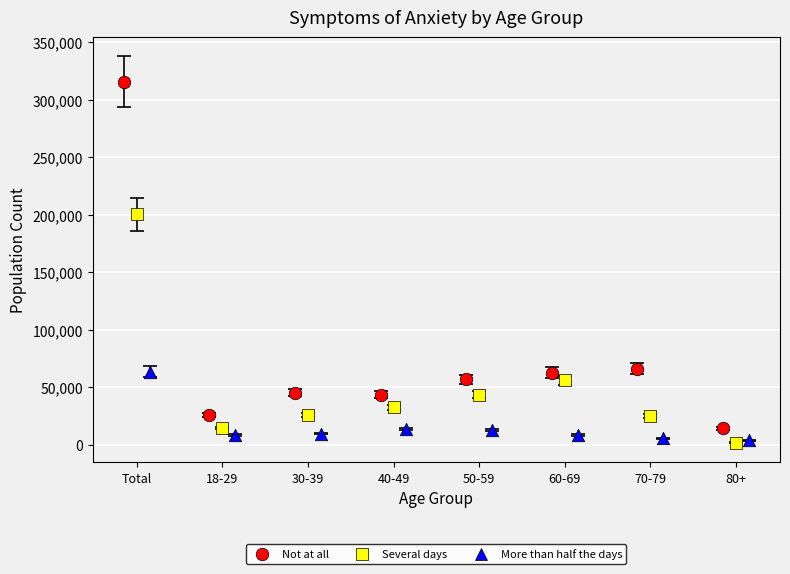

Which series has the largest Y range (max minus min)?

Not at all